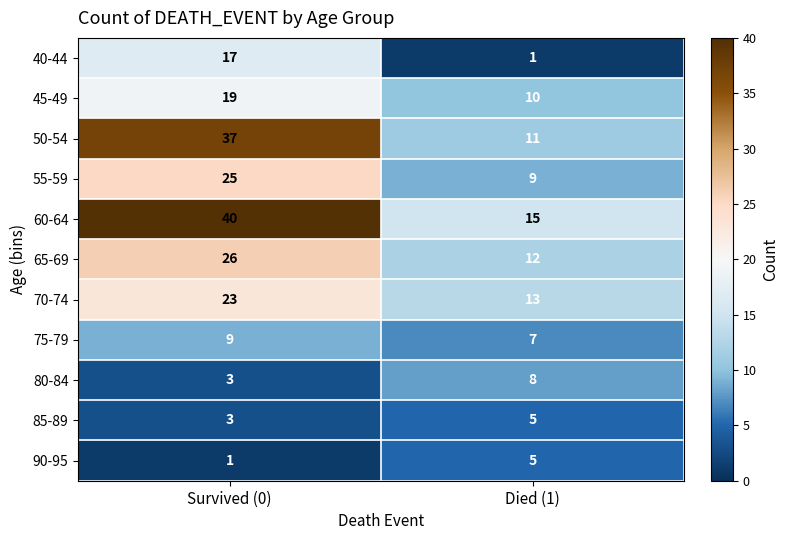

At which label does 40-44 reach its peak?

Survived (0)